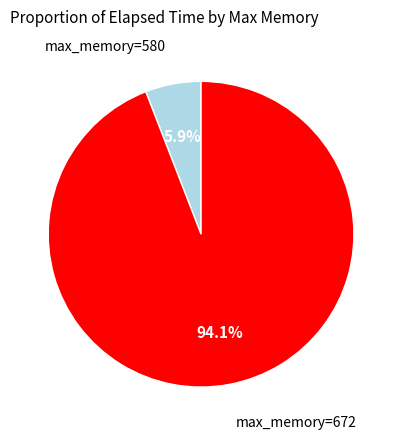

Is there a majority slice in this chart?

Yes